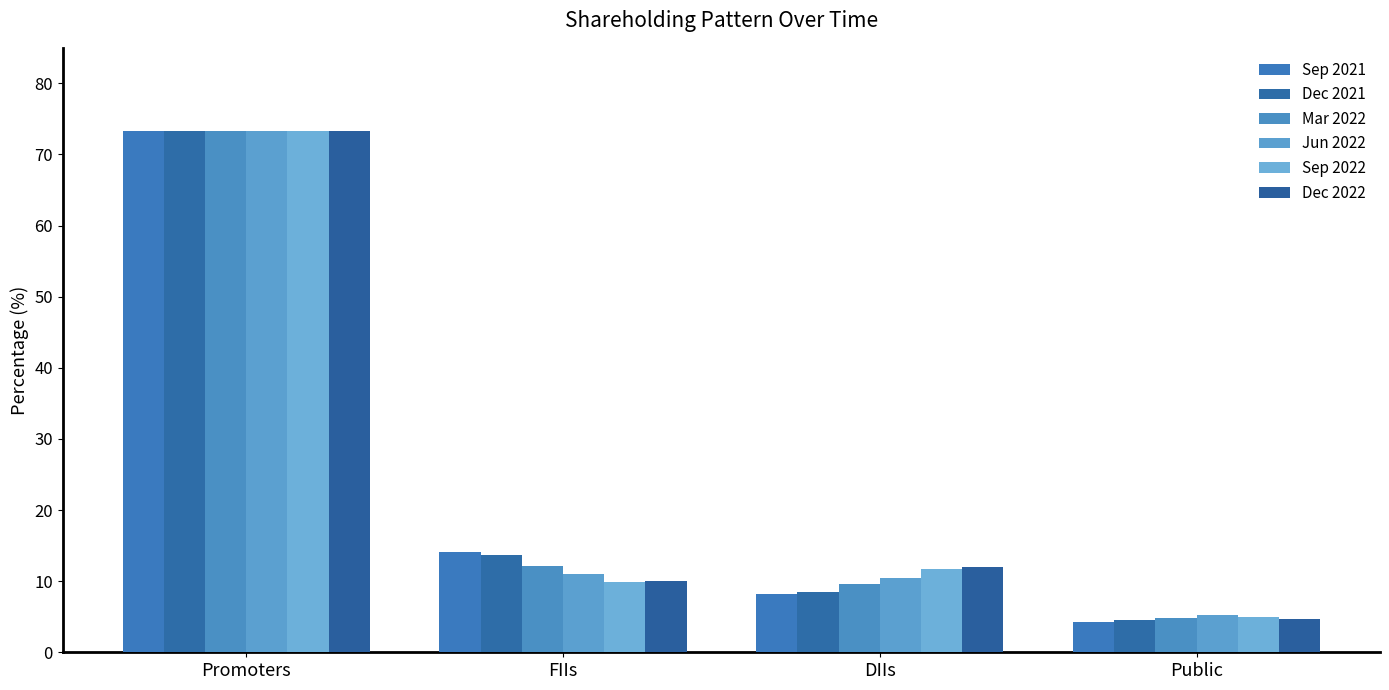

Reading right to left, what are all the values shown in this chart?

Sep 2021: Public=4.2	DIIs=8.3	FIIs=14.2	Promoters=73.4
Dec 2021: Public=4.5	DIIs=8.5	FIIs=13.7	Promoters=73.4
Mar 2022: Public=4.8	DIIs=9.7	FIIs=12.1	Promoters=73.4
Jun 2022: Public=5.2	DIIs=10.5	FIIs=11.0	Promoters=73.4
Sep 2022: Public=5.0	DIIs=11.8	FIIs=9.9	Promoters=73.3
Dec 2022: Public=4.6	DIIs=12.0	FIIs=10.0	Promoters=73.3